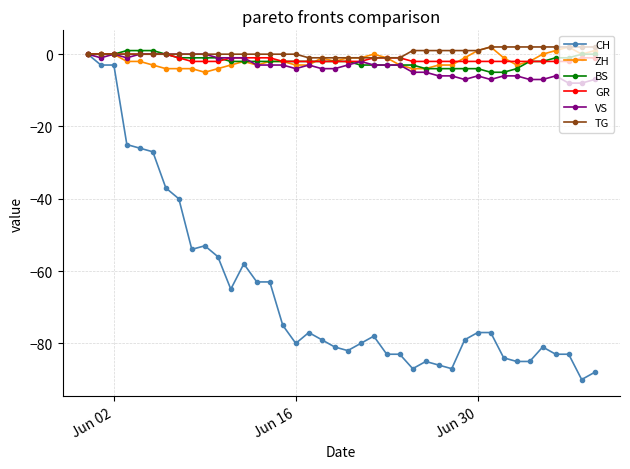

Reading left to right, extract all data points from this chart.

CH: 0	-3	-3	-25	-26	-27	-37	-40	-54	-53	-56	-65	-58	-63	-63	-75	-80	-77	-79	-81	-82	-80	-78	-83	-83	-87	-85	-86	-87	-79	-77	-77	-84	-85	-85	-81	-83	-83	-90	-88
ZH: 0	0	0	-2	-2	-3	-4	-4	-4	-5	-4	-3	-2	-3	-2	-2	-3	-3	-1	-2	-1	-1	0	-1	-3	-4	-4	-3	-3	-1	1	2	-1	-3	-2	0	1	2	0	1
BS: 0	0	0	1	1	1	0	-1	-1	-1	-1	-2	-2	-2	-2	-2	-2	-2	-2	-2	-2	-3	-3	-3	-3	-3	-4	-4	-4	-4	-4	-5	-5	-4	-2	-2	-1	-1	0	0
GR: 0	0	0	0	0	0	0	-1	-2	-2	-2	-1	-1	-1	-1	-2	-2	-2	-2	-2	-2	-2	-1	-1	-1	-2	-2	-2	-2	-2	-2	-2	-2	-2	-2	-2	-2	-2	-1	-1
VS: 0	-1	0	-1	0	0	0	0	0	0	-1	-1	-1	-3	-3	-3	-4	-3	-4	-4	-3	-2	-3	-3	-3	-5	-5	-6	-6	-7	-6	-7	-6	-6	-7	-7	-6	-8	-8	-7
TG: 0	0	0	0	0	0	0	0	0	0	0	0	0	0	0	0	0	-1	-1	-1	-1	-1	-1	-1	-1	1	1	1	1	1	1	2	2	2	2	2	2	2	2	2